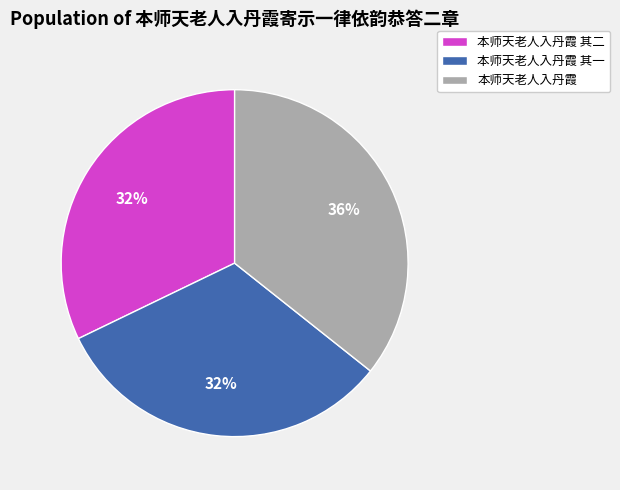

Count the number of slices in the pie.

3